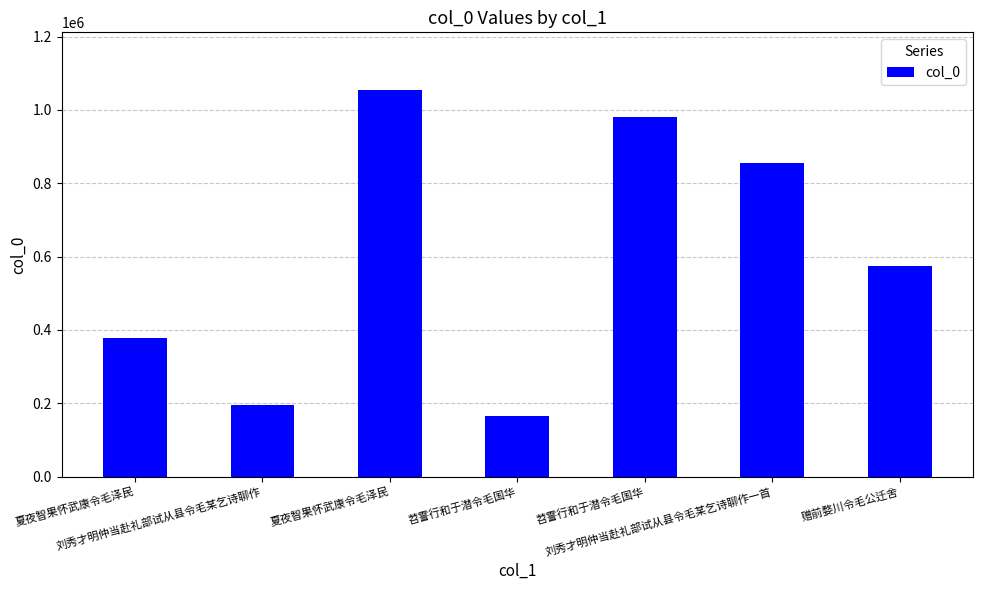

How many data points does each series have?

7